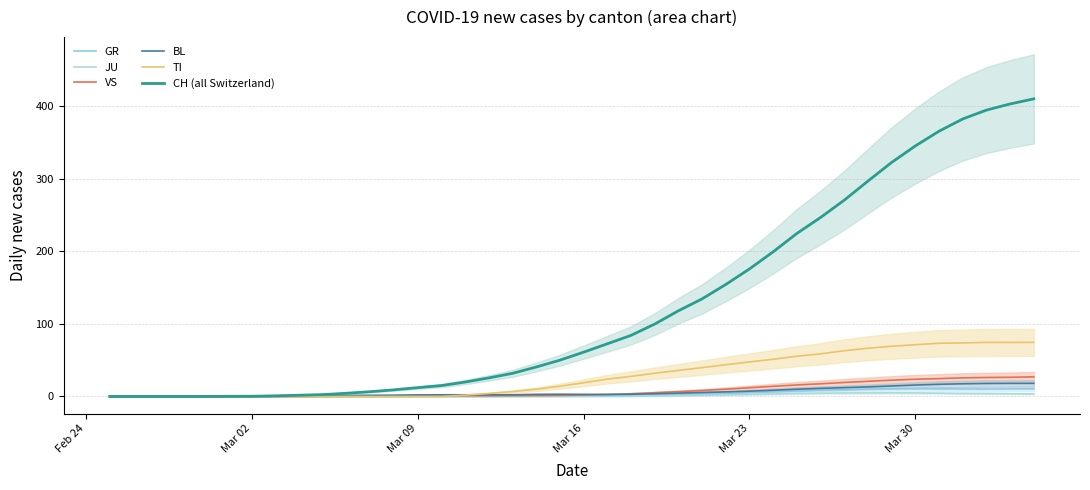

Count the number of data series in this chart.

6